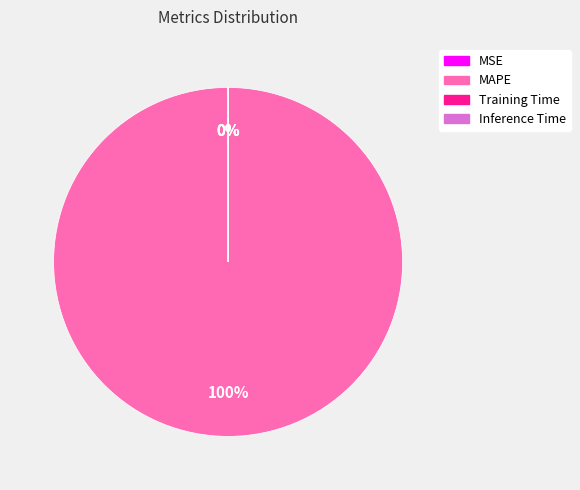

True or false: MAPE accounts for 100% of the total.

True